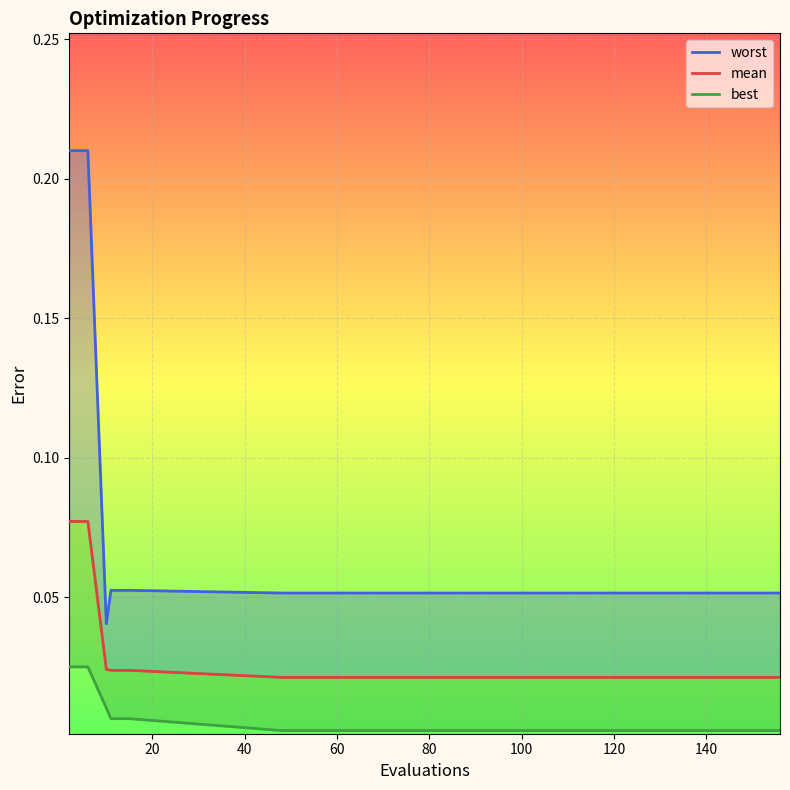

What is the label of the 13th point from the right?

40